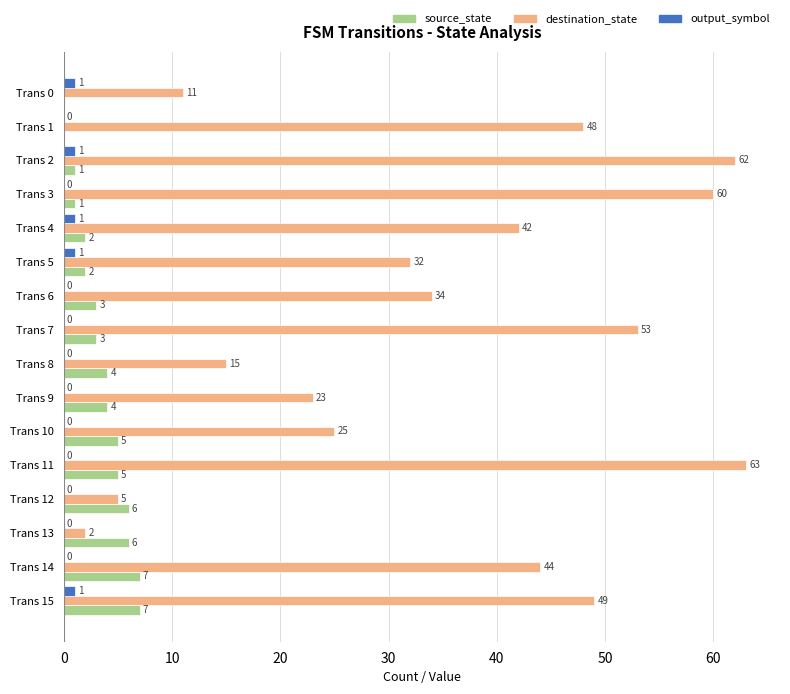

What is the sum of all destination_state values?

568